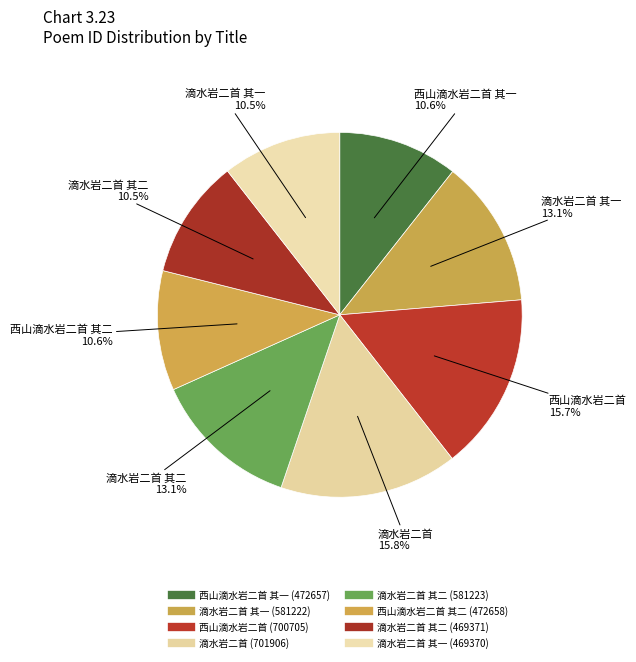

Rank the categories by value from lowest to highest.

滴水岩二首 其一, 滴水岩二首 其二, 西山滴水岩二首 其一, 西山滴水岩二首 其二, 滴水岩二首 其一, 滴水岩二首 其二, 西山滴水岩二首, 滴水岩二首